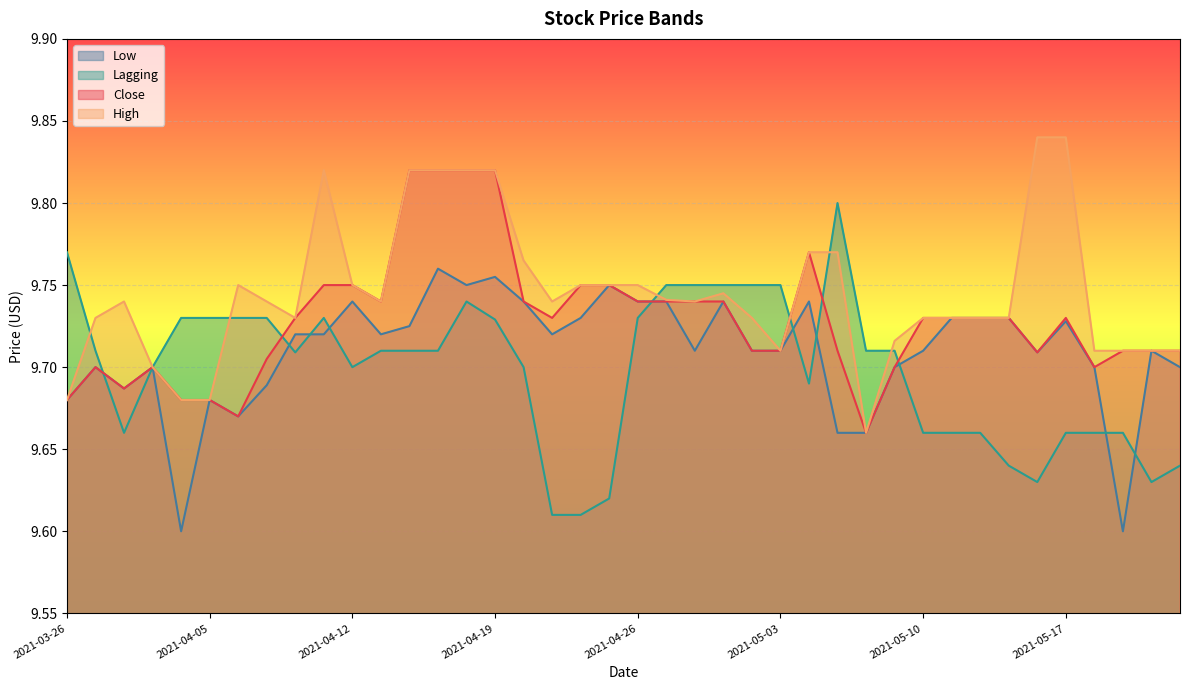

Reading left to right, extract all data points from this chart.

Close: 2021-03-26=9.7	2021-03-29=9.7	2021-03-30=9.7	2021-03-31=9.7	2021-04-01=9.7	2021-04-05=9.7	2021-04-06=9.7	2021-04-07=9.7	2021-04-08=9.7	2021-04-09=9.8	2021-04-12=9.8	2021-04-13=9.7	2021-04-14=9.8	2021-04-15=9.8	2021-04-16=9.8	2021-04-19=9.8	2021-04-20=9.7	2021-04-21=9.7	2021-04-22=9.8	2021-04-23=9.8	2021-04-26=9.7	2021-04-27=9.7	2021-04-28=9.7	2021-04-29=9.7	2021-04-30=9.7	2021-05-03=9.7	2021-05-04=9.8	2021-05-05=9.7	2021-05-06=9.7	2021-05-07=9.7	2021-05-10=9.7	2021-05-11=9.7	2021-05-12=9.7	2021-05-13=9.7	2021-05-14=9.7	2021-05-17=9.7	2021-05-18=9.7	2021-05-19=9.7	2021-05-20=9.7	2021-05-21=9.7
High: 2021-03-26=9.7	2021-03-29=9.7	2021-03-30=9.7	2021-03-31=9.7	2021-04-01=9.7	2021-04-05=9.7	2021-04-06=9.8	2021-04-07=9.7	2021-04-08=9.7	2021-04-09=9.8	2021-04-12=9.8	2021-04-13=9.7	2021-04-14=9.8	2021-04-15=9.8	2021-04-16=9.8	2021-04-19=9.8	2021-04-20=9.8	2021-04-21=9.7	2021-04-22=9.8	2021-04-23=9.8	2021-04-26=9.8	2021-04-27=9.7	2021-04-28=9.7	2021-04-29=9.7	2021-04-30=9.7	2021-05-03=9.7	2021-05-04=9.8	2021-05-05=9.8	2021-05-06=9.7	2021-05-07=9.7	2021-05-10=9.7	2021-05-11=9.7	2021-05-12=9.7	2021-05-13=9.7	2021-05-14=9.8	2021-05-17=9.8	2021-05-18=9.7	2021-05-19=9.7	2021-05-20=9.7	2021-05-21=9.7
Low: 2021-03-26=9.7	2021-03-29=9.7	2021-03-30=9.7	2021-03-31=9.7	2021-04-01=9.6	2021-04-05=9.7	2021-04-06=9.7	2021-04-07=9.7	2021-04-08=9.7	2021-04-09=9.7	2021-04-12=9.7	2021-04-13=9.7	2021-04-14=9.7	2021-04-15=9.8	2021-04-16=9.8	2021-04-19=9.8	2021-04-20=9.7	2021-04-21=9.7	2021-04-22=9.7	2021-04-23=9.8	2021-04-26=9.7	2021-04-27=9.7	2021-04-28=9.7	2021-04-29=9.7	2021-04-30=9.7	2021-05-03=9.7	2021-05-04=9.7	2021-05-05=9.7	2021-05-06=9.7	2021-05-07=9.7	2021-05-10=9.7	2021-05-11=9.7	2021-05-12=9.7	2021-05-13=9.7	2021-05-14=9.7	2021-05-17=9.7	2021-05-18=9.7	2021-05-19=9.6	2021-05-20=9.7	2021-05-21=9.7
Lagging: 2021-03-26=9.8	2021-03-29=9.7	2021-03-30=9.7	2021-03-31=9.7	2021-04-01=9.7	2021-04-05=9.7	2021-04-06=9.7	2021-04-07=9.7	2021-04-08=9.7	2021-04-09=9.7	2021-04-12=9.7	2021-04-13=9.7	2021-04-14=9.7	2021-04-15=9.7	2021-04-16=9.7	2021-04-19=9.7	2021-04-20=9.7	2021-04-21=9.6	2021-04-22=9.6	2021-04-23=9.6	2021-04-26=9.7	2021-04-27=9.8	2021-04-28=9.8	2021-04-29=9.8	2021-04-30=9.8	2021-05-03=9.8	2021-05-04=9.7	2021-05-05=9.8	2021-05-06=9.7	2021-05-07=9.7	2021-05-10=9.7	2021-05-11=9.7	2021-05-12=9.7	2021-05-13=9.6	2021-05-14=9.6	2021-05-17=9.7	2021-05-18=9.7	2021-05-19=9.7	2021-05-20=9.6	2021-05-21=9.6